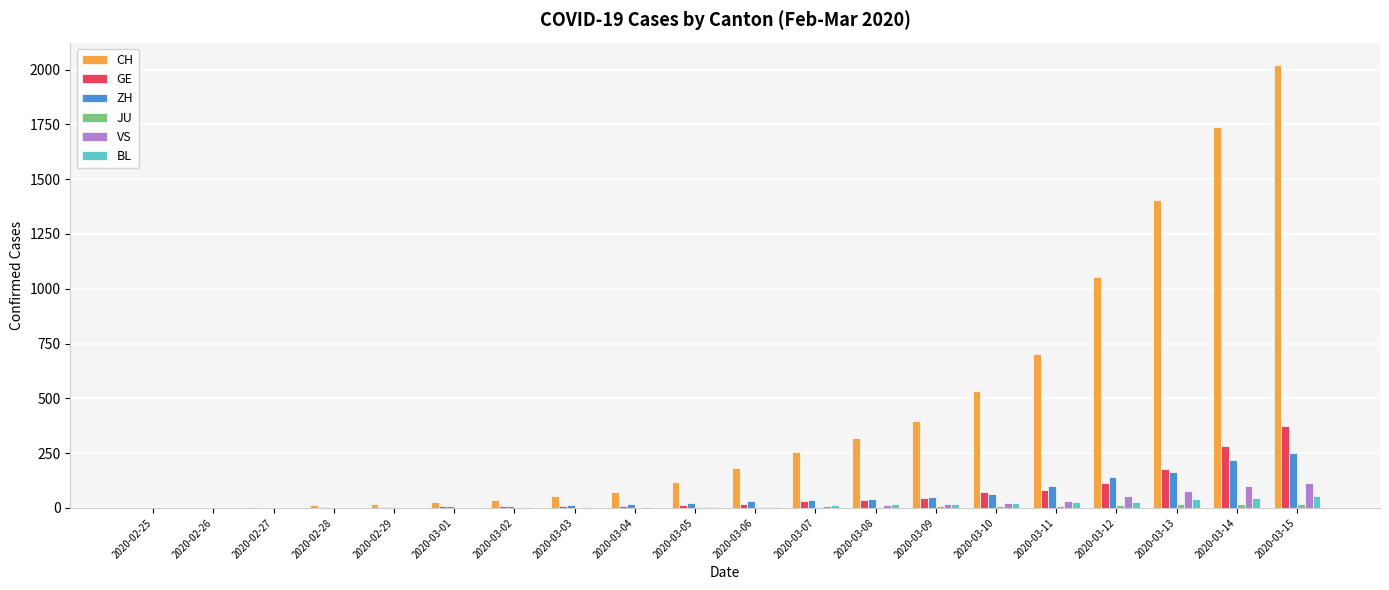

Which series has the widest spread of values?

CH